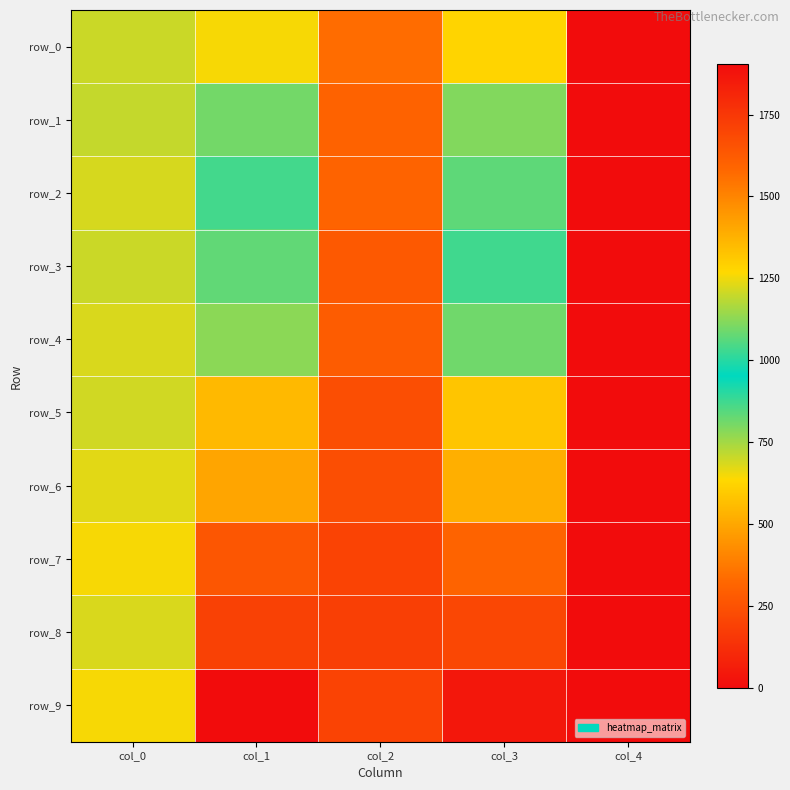

Is it true that row_1 equals 1598.5 at col_2?

True